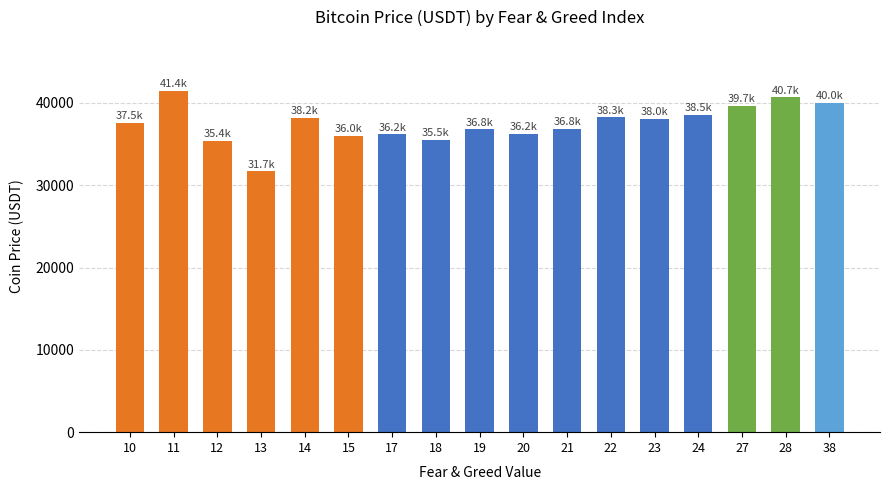

What is the difference between the maximum and minimum values?

9733.7